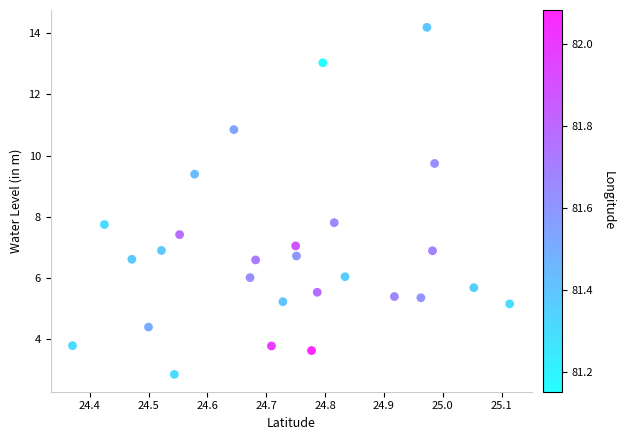

What is the range of X values (max minus min)?

0.7